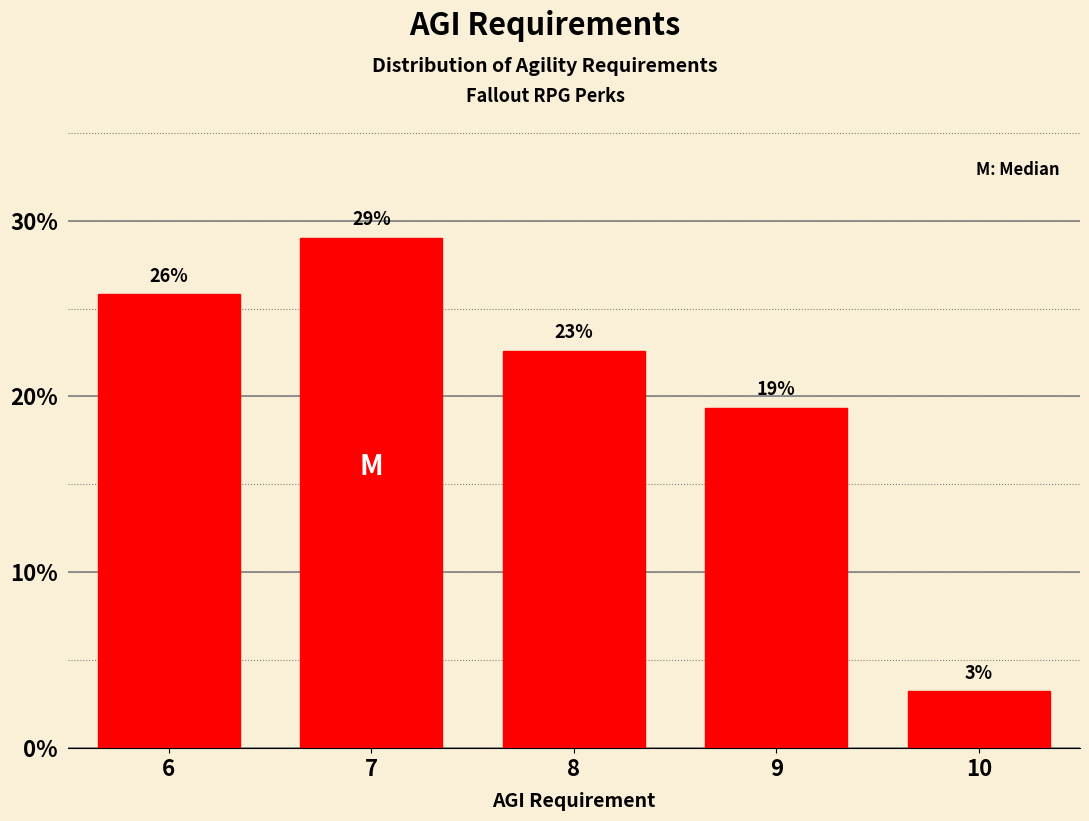

How many bars are there in total?

5